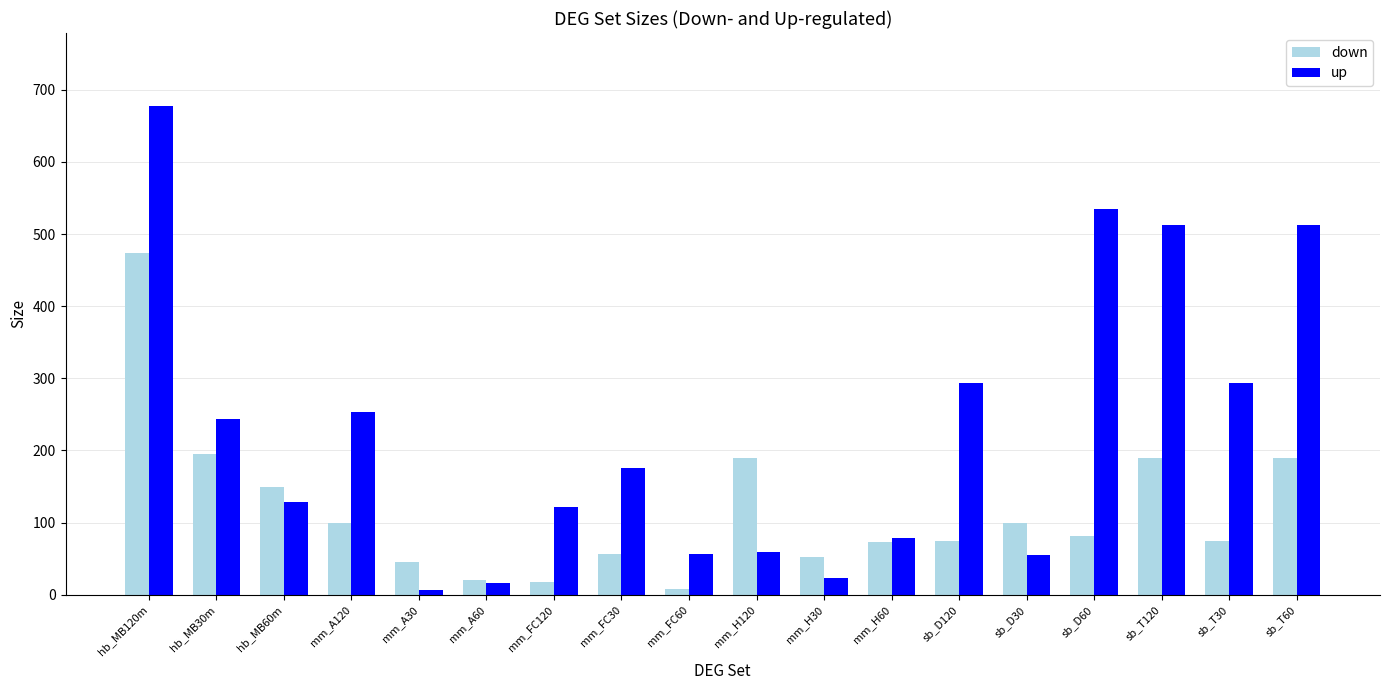

What is the lowest value of the down series?

8